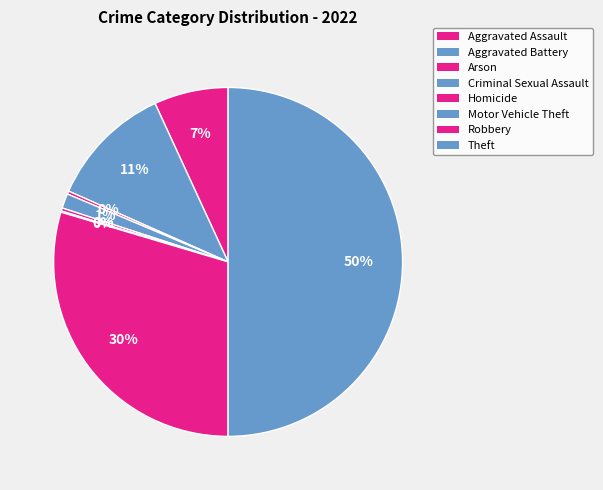

Which has a higher value, Arson or Aggravated Assault?

Aggravated Assault